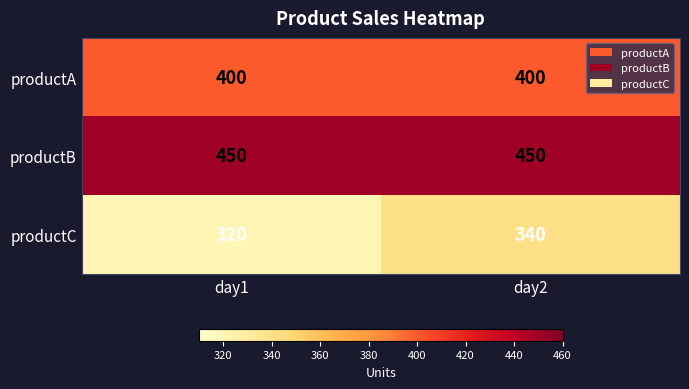

What is the maximum value shown in the chart?

450